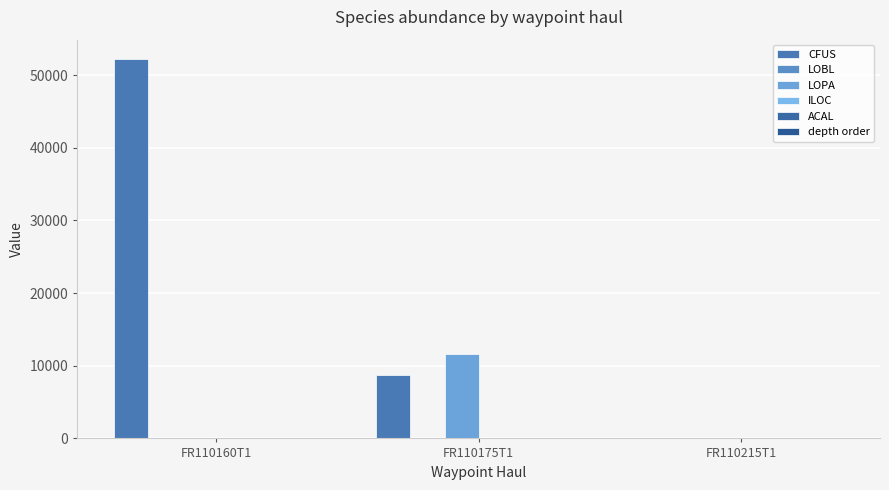

What position from the left is FR110175T1?

2